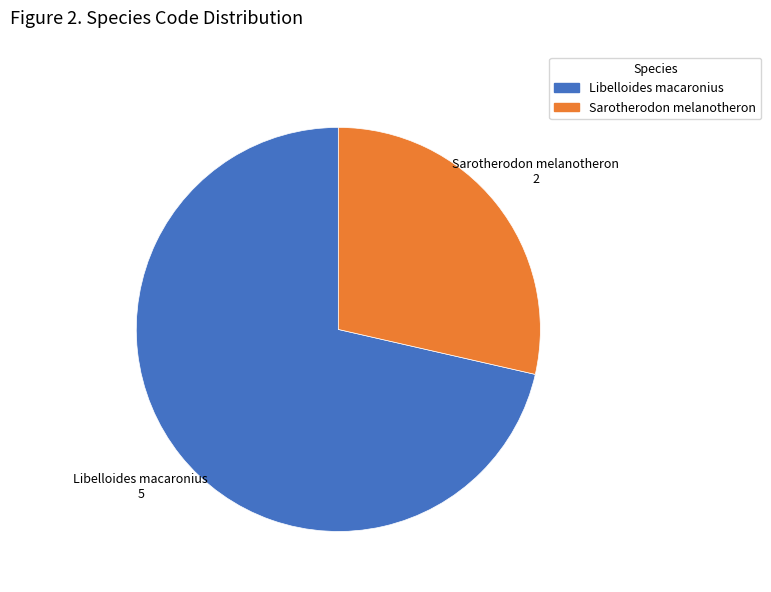

Does any single category account for the majority?

Yes